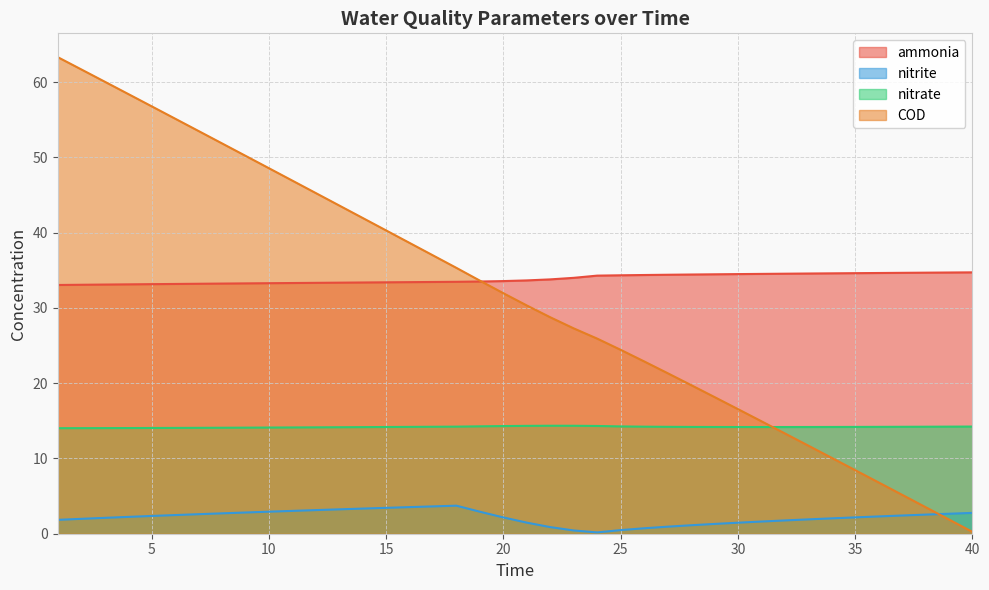

The value of COD at 11 is 13.1. True or false?

False